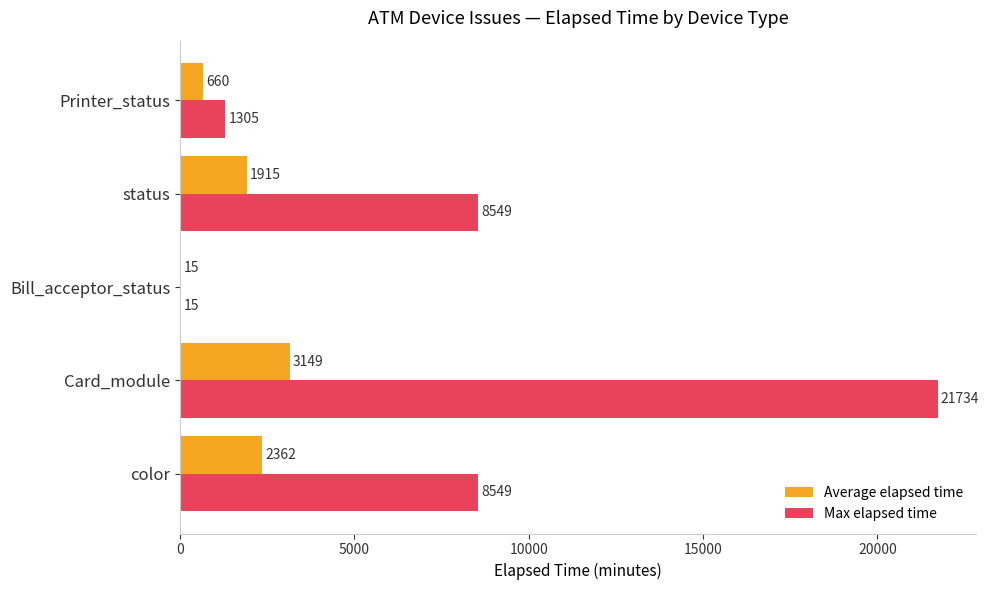

What is the total value across all series at Bill_acceptor_status?

30.0